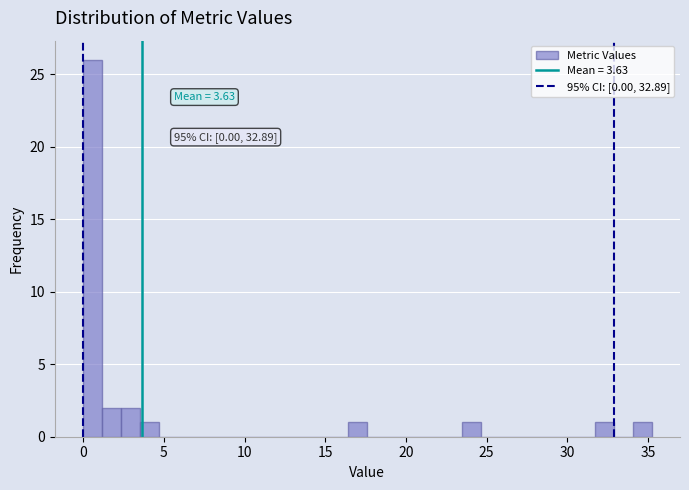

Read against the x-axis, roughly where is the centre of the tallest bar?

0.5